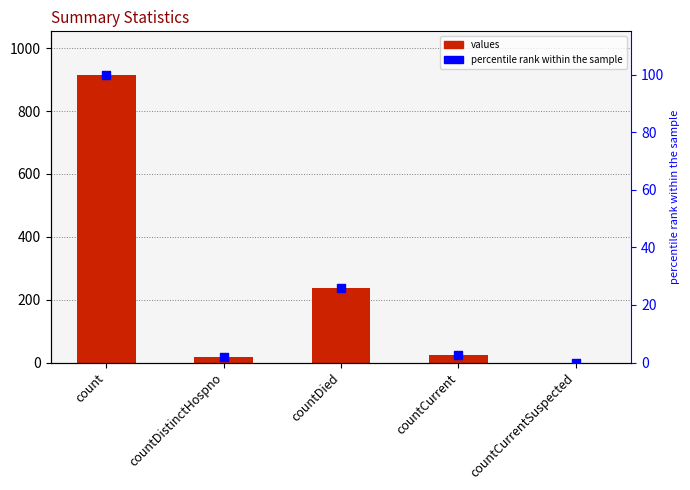

Which series contains the highest Y value?

values